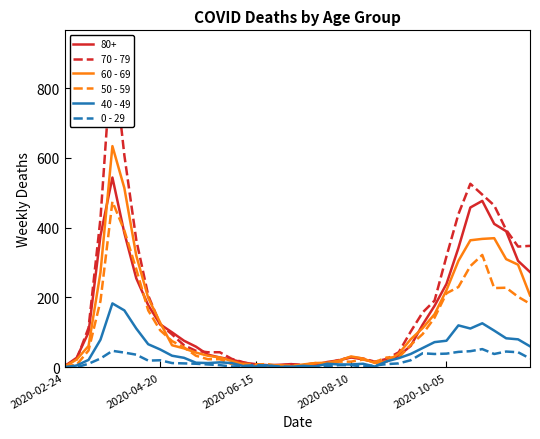

What is the sum of the 70 - 79 values at 21 and 17?

16